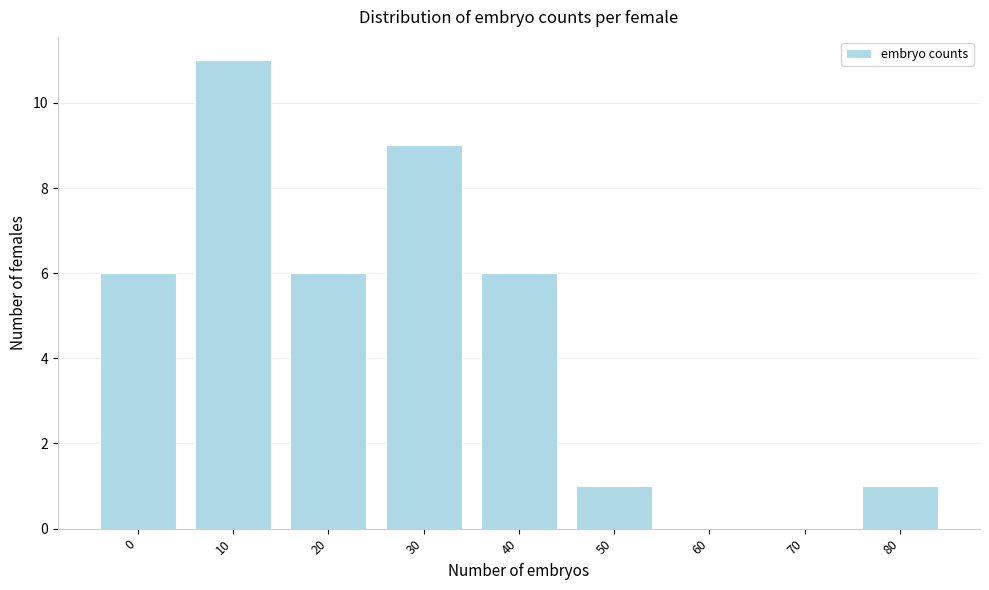

Reading left to right, list all the values displayed in this chart.

0=6	10=11	20=6	30=9	40=6	50=1	60=0	70=0	80=1